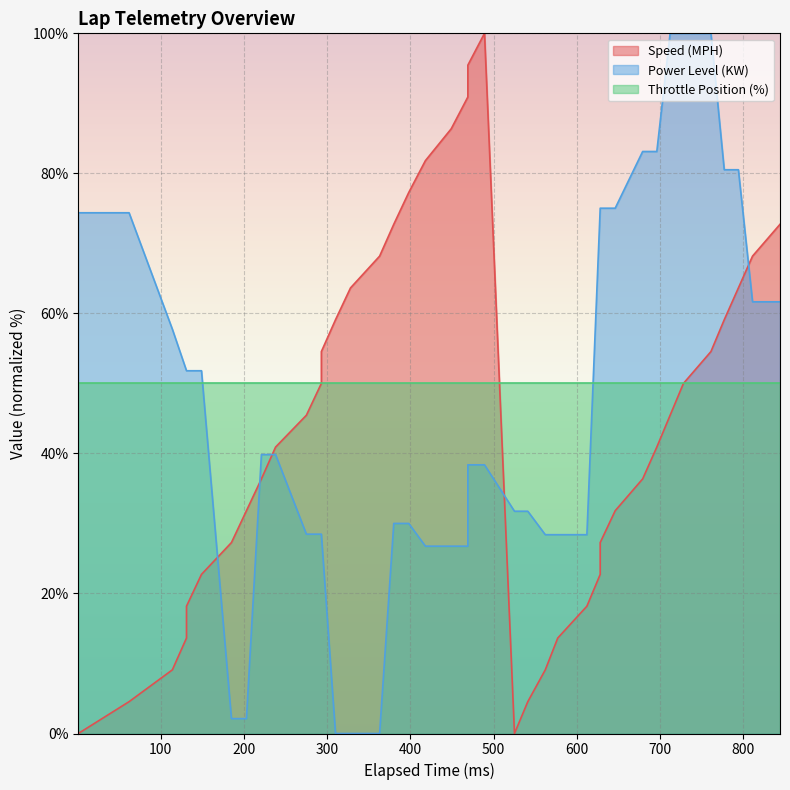

How many times do Power Level (KW) and Speed (MPH) cross each other?

5